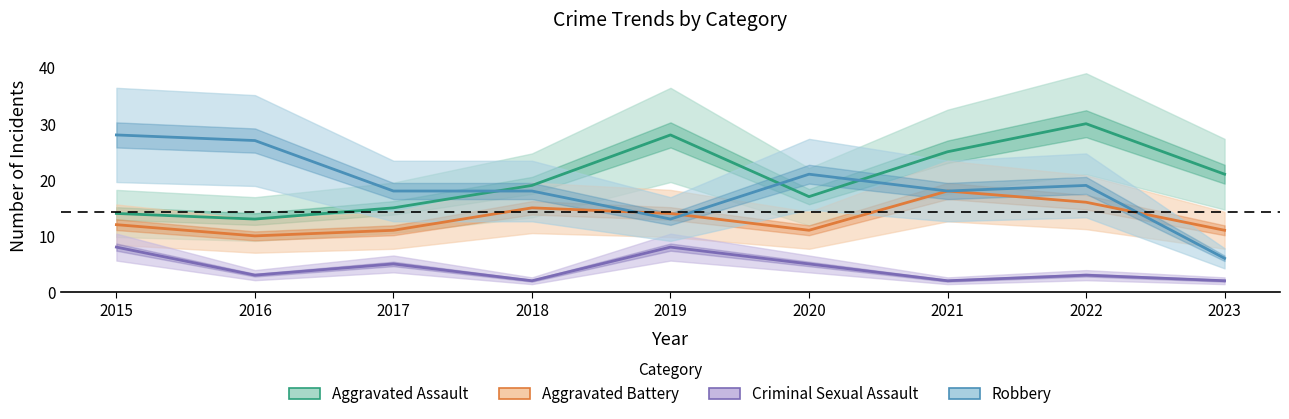

At which category does Criminal Sexual Assault reach its first local peak?

2017